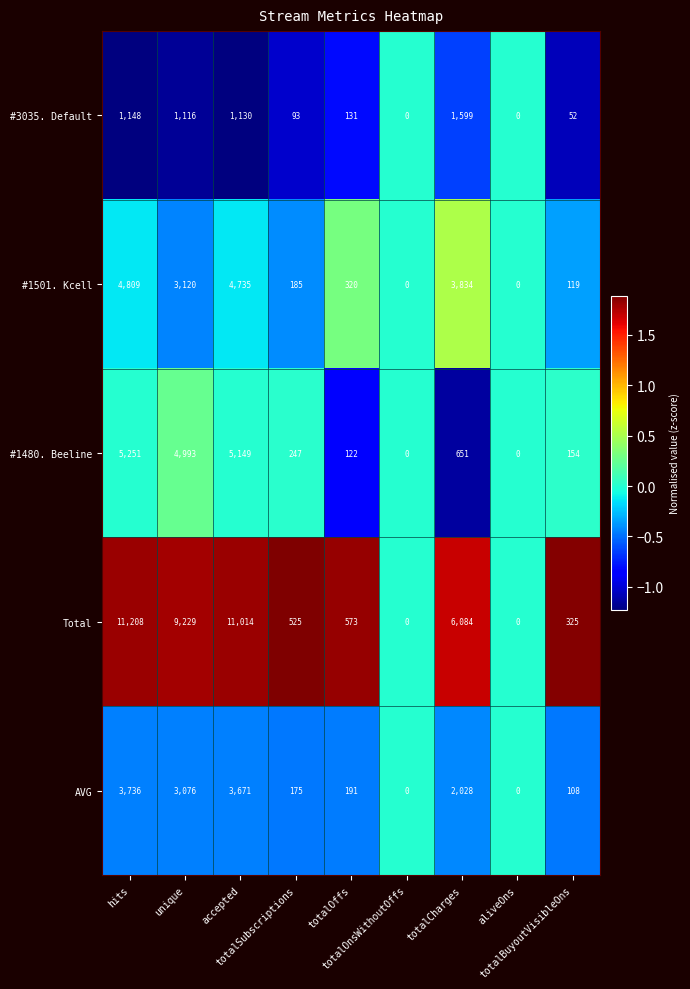

List the series in order of their peak value, highest first.

Total, #1480. Beeline, #1501. Kcell, AVG, #3035. Default